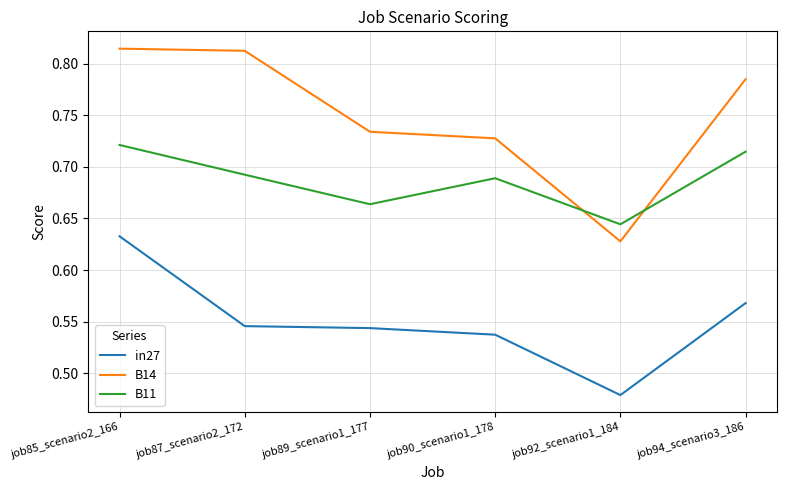

How many lines are shown in the chart?

3